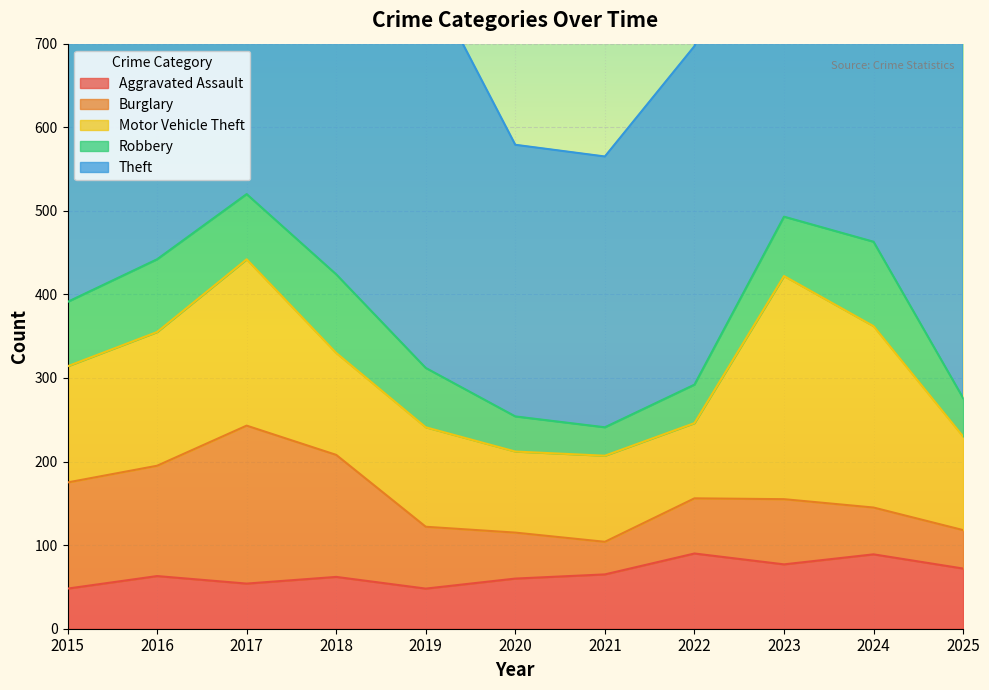

Which category has the lowest value in the Robbery series?

2021